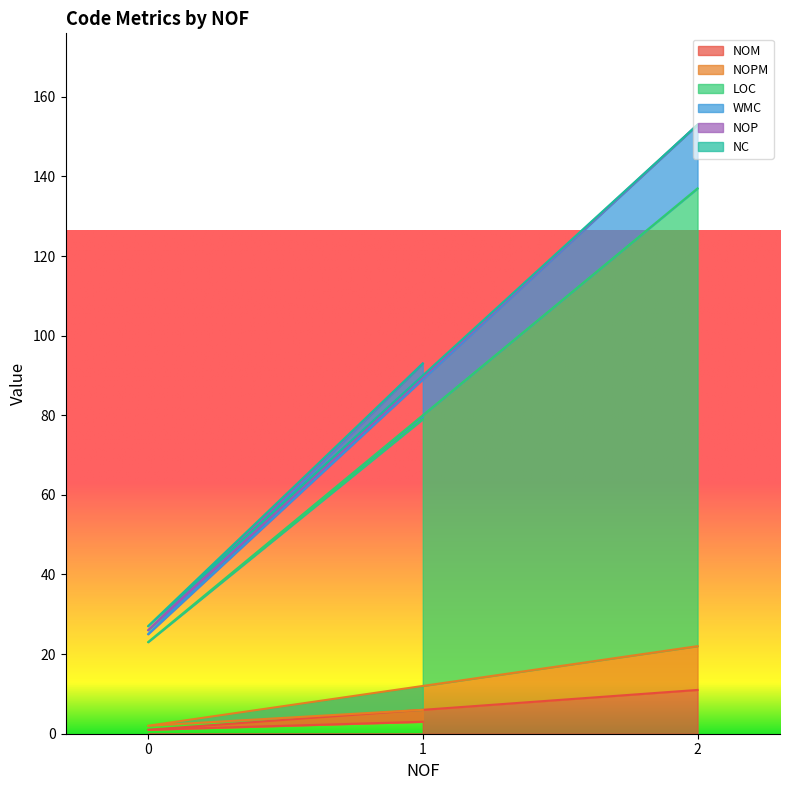

Where does the LOC series first go above 93?

2